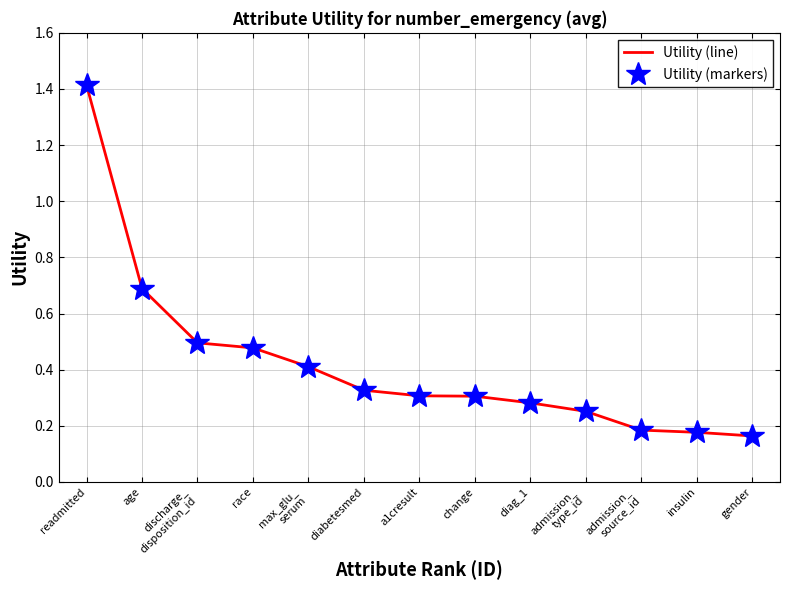

What is the label of the 2nd point from the left?

age